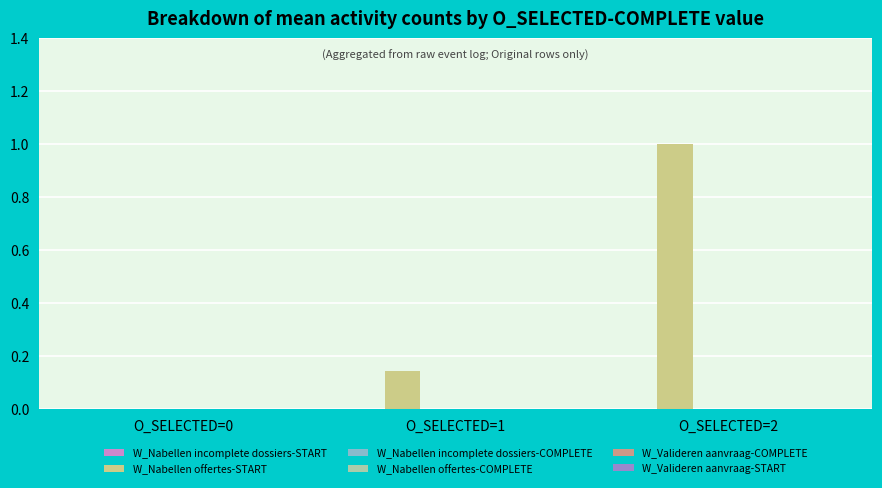

What is the maximum value shown in the chart?

1.0